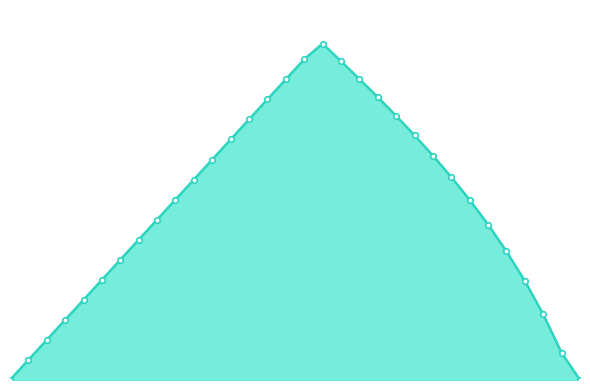

What is the sum of all values?

395914.5